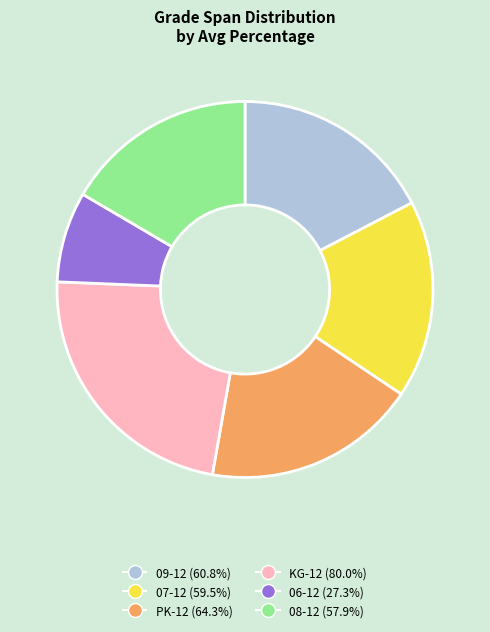

Count the number of slices in the pie.

6